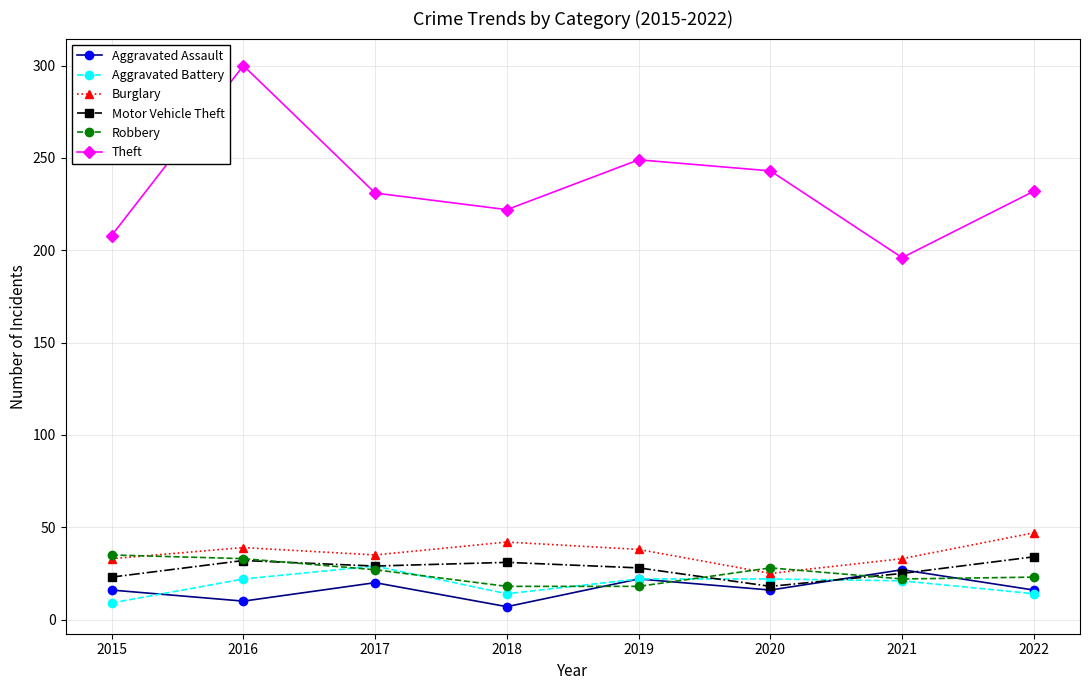

Where does the Burglary series first go above 38?

2016